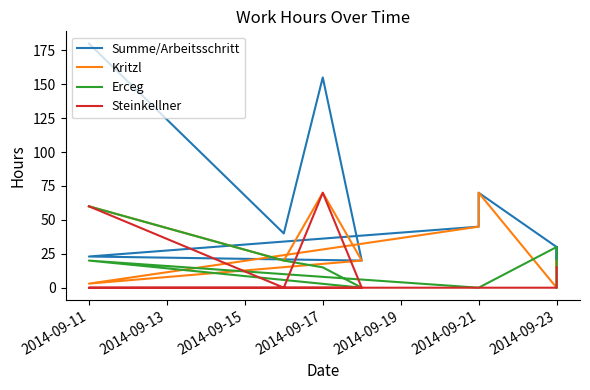

Reading left to right, transcribe all the data shown in this chart.

Summe/Arbeitsschritt: 180	40	155	20	23	45	70	30	20	30
Kritzl: 60	20	70	20	3	45	70	0	20	15
Erceg: 60	20	15	0	20	0	0	30	0	0
Steinkellner: 60	0	70	0	0	0	0	0	0	15